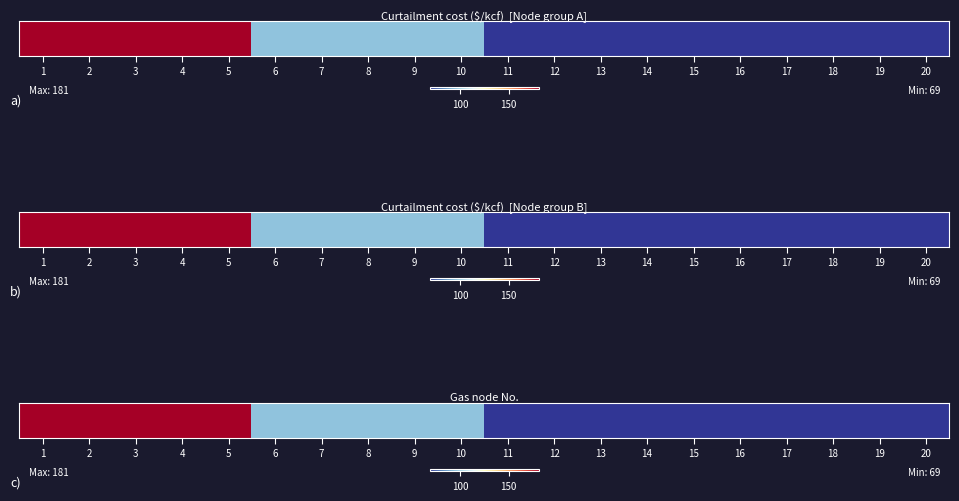

What is the difference between the values at 18 and 1?

112